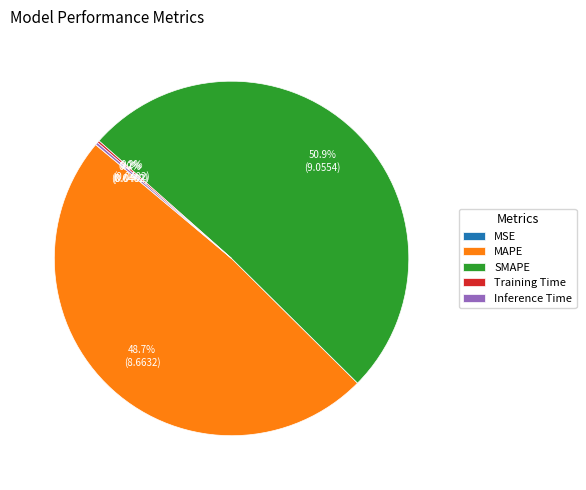

To the nearest percent, what percentage of the pie is SMAPE?

51%